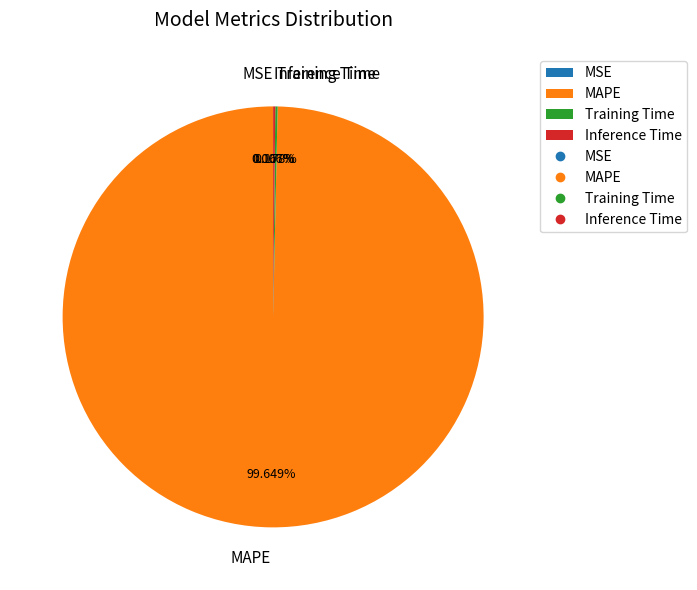

Which slice represents more than half of the pie?

MAPE